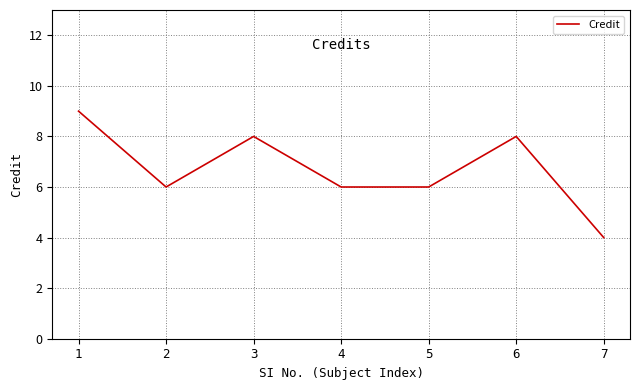

Count the values in the range 6 to 8.

5